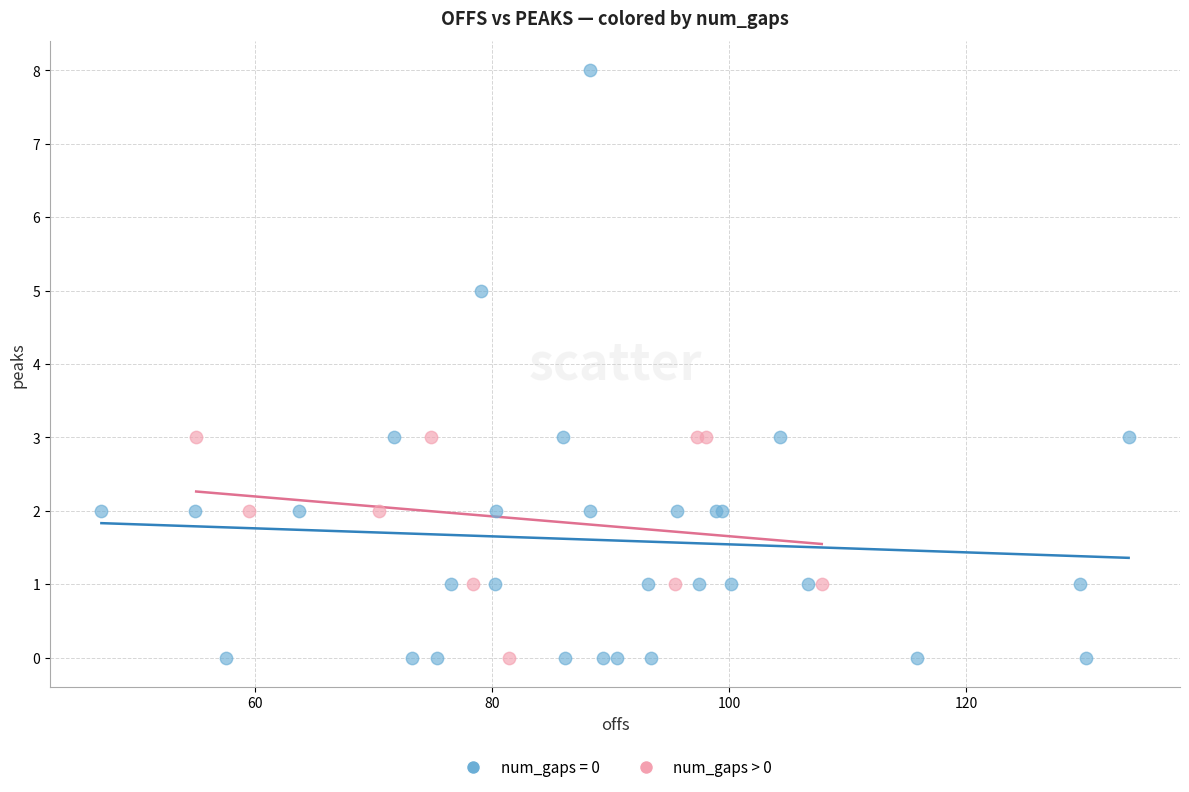

Which series contains the highest Y value?

num_gaps = 0